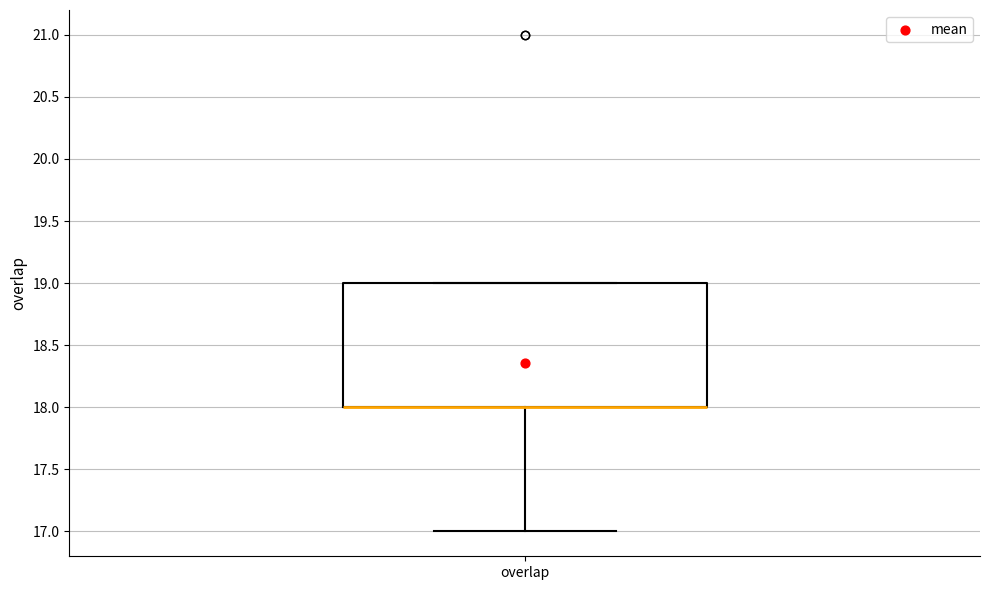

Read this box plot against the y-axis: the position of the median line, the range covered by the box, and the ends of both whiskers. The values are not printed on the chart, so give them approximately, as read against the axis.

median 18 (drawn on the box's lower edge), box 18 to 19, whiskers 17 to 19